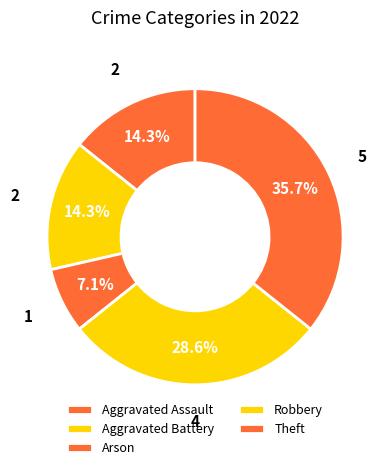

To the nearest percent, what portion does Aggravated Assault represent?

14%